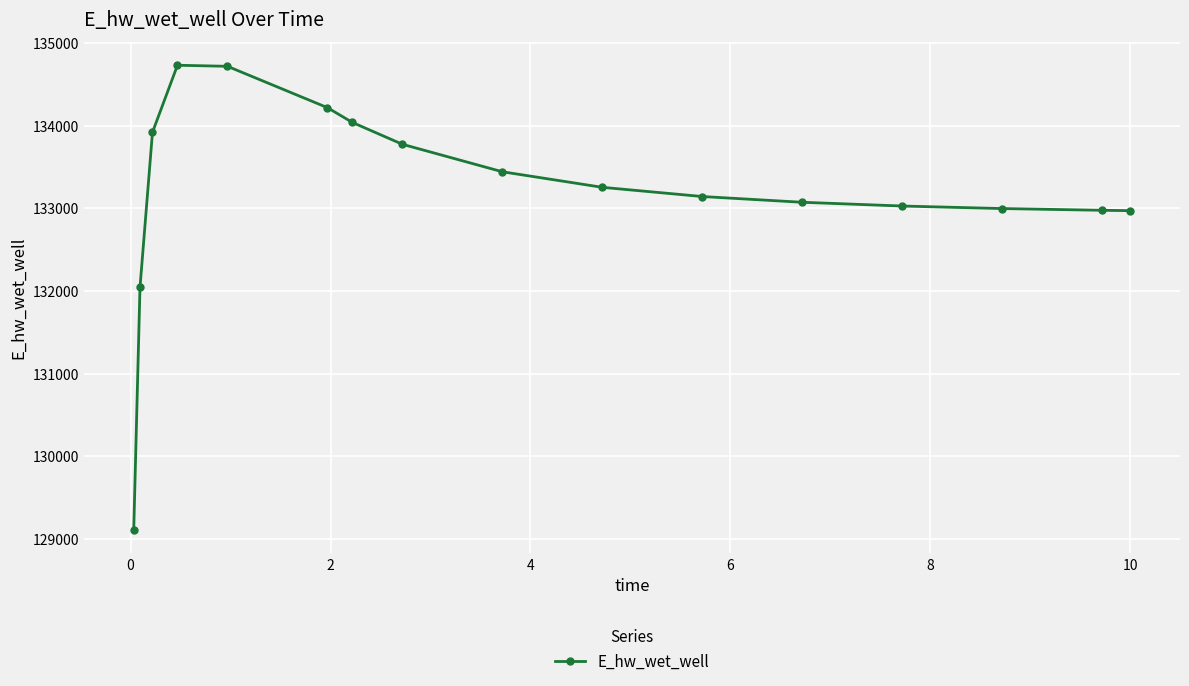

Does the chart have visible grid lines?

Yes